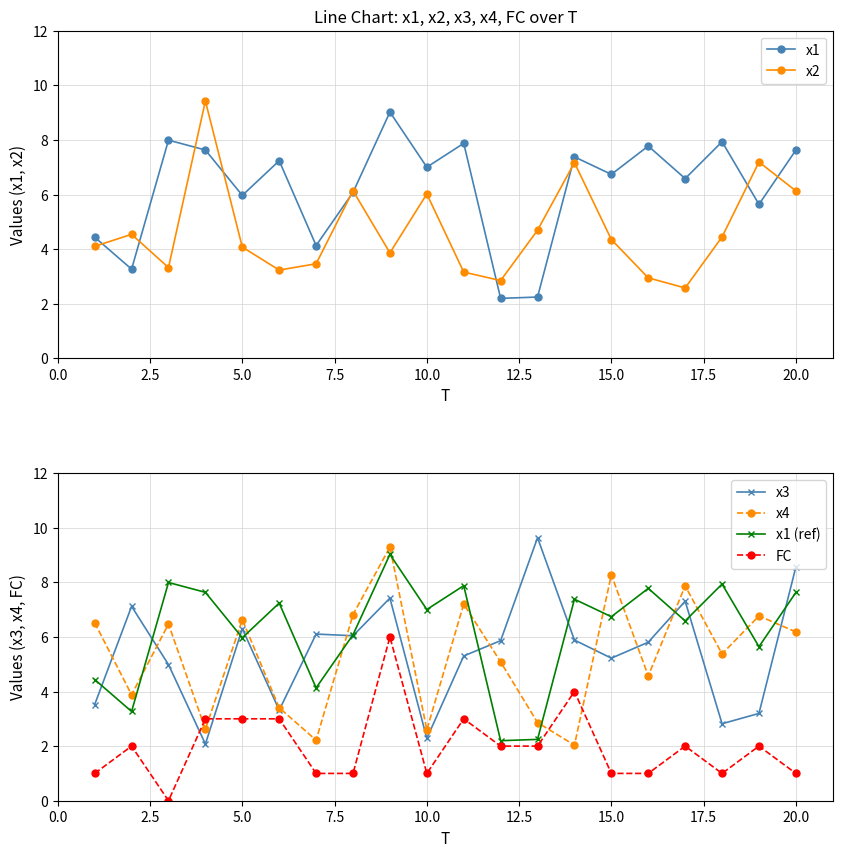

How many values in FC are above zero?

19